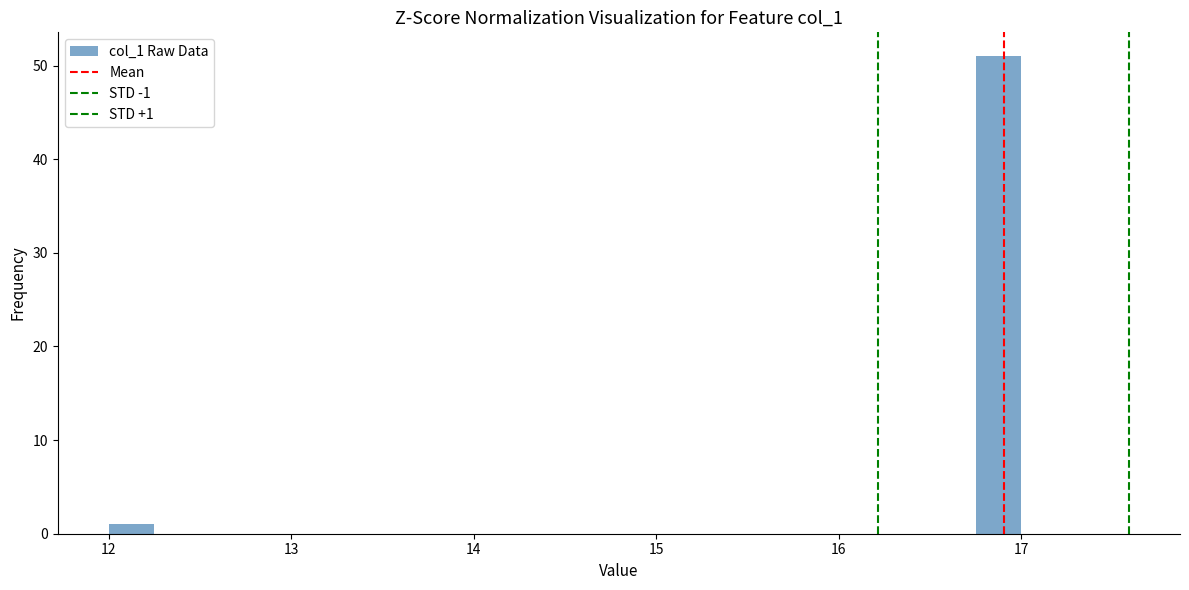

Around what value on the x-axis is the tallest bar? Give the approximate position of its centre, as read against the axis.

16.9